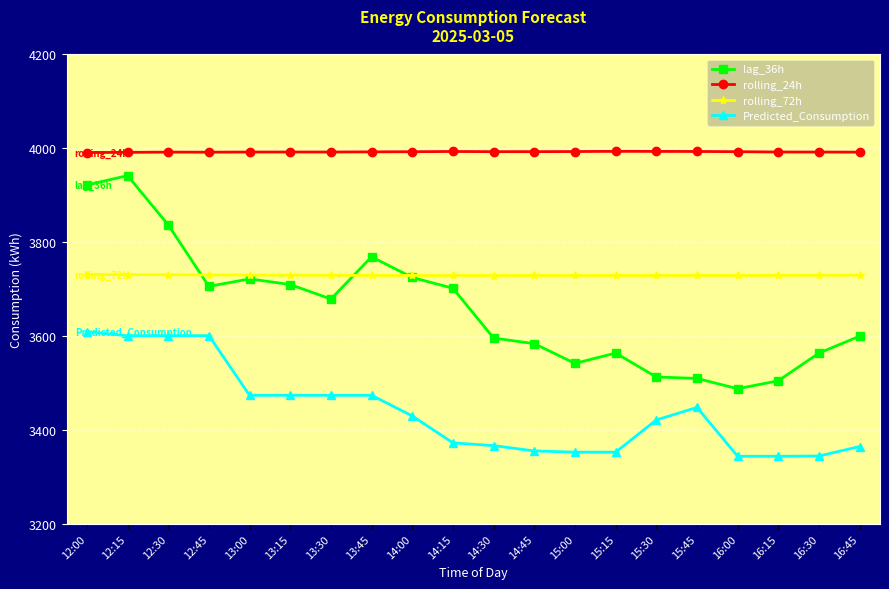

What is the difference between the second highest and second lowest values in the rolling_72h series?

1.8